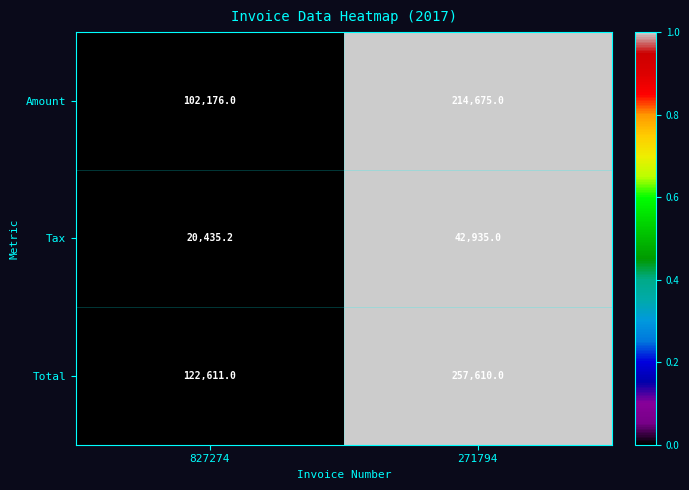

Which series has the widest spread of values?

Total